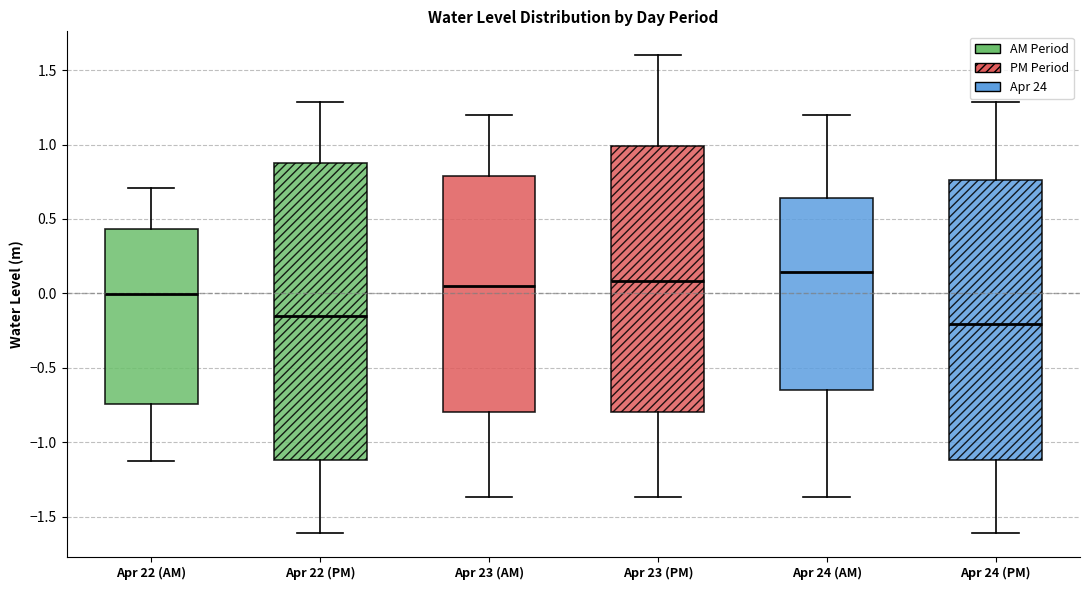

Reading left to right, read every box against the y-axis: the position of its median line, the range the box covers, and the ends of its whiskers. The values are not printed on the chart, so give them approximately, as read against the axis.

Apr 22 (AM): median 0.00, box -0.75 to 0.45, whiskers -1.10 to 0.70
Apr 22 (PM): median -0.15, box -1.10 to 0.90, whiskers -1.60 to 1.30
Apr 23 (AM): median 0.05, box -0.80 to 0.80, whiskers -1.35 to 1.20
Apr 23 (PM): median 0.10, box -0.80 to 1.00, whiskers -1.35 to 1.60
Apr 24 (AM): median 0.15, box -0.65 to 0.65, whiskers -1.35 to 1.20
Apr 24 (PM): median -0.20, box -1.10 to 0.75, whiskers -1.60 to 1.30